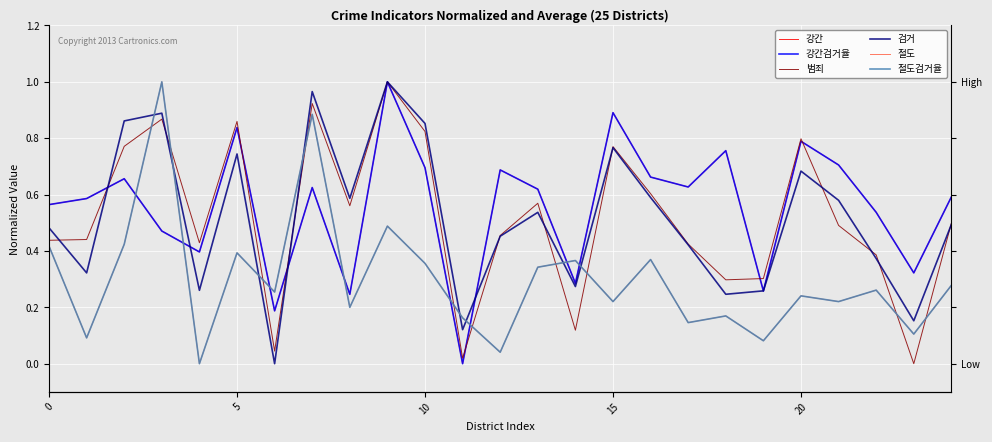

Count the number of data series in this chart.

6